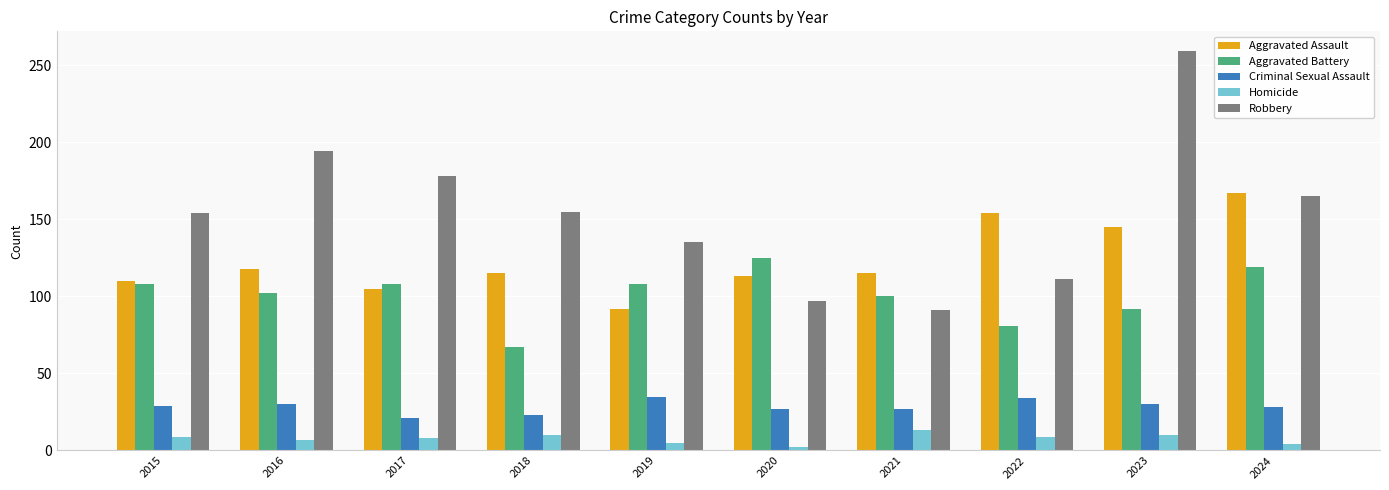

Is the value of Homicide at 2016 greater than the value of Aggravated Assault at 2018?

No